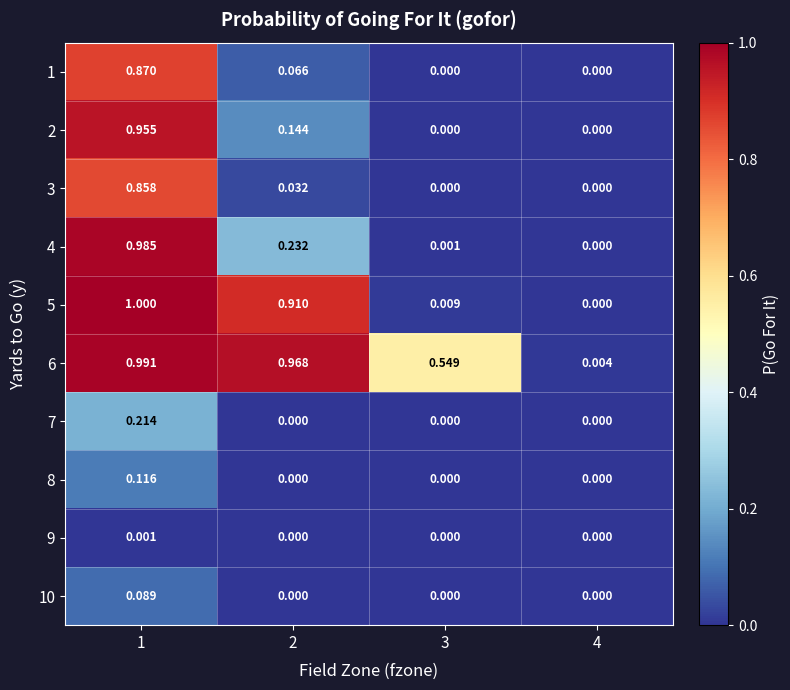

How many distinct data groups are displayed?

10